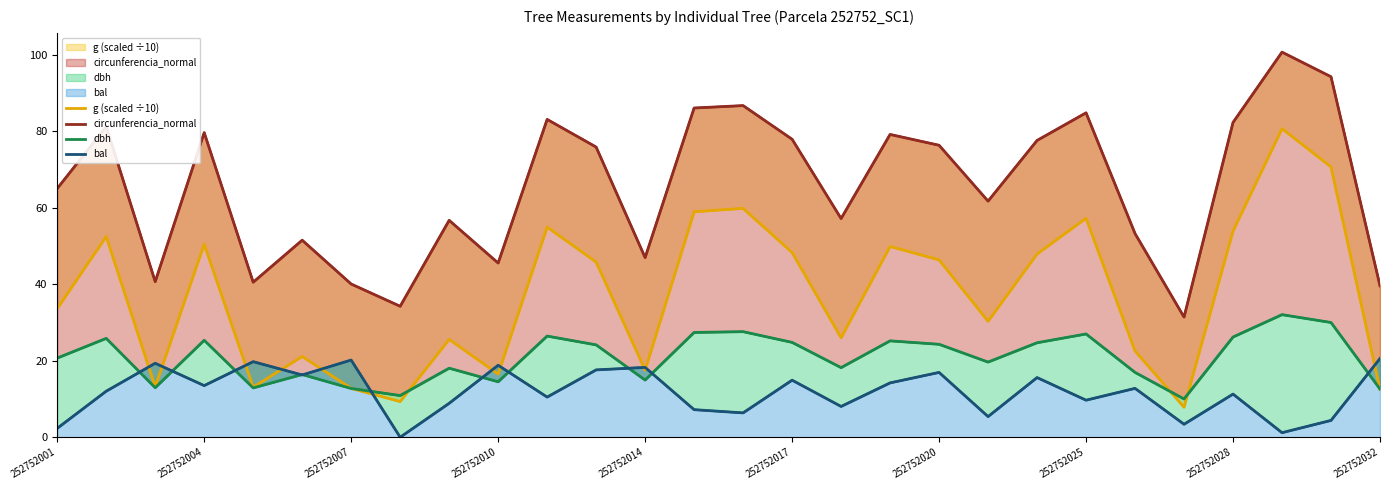

Reading left to right, extract all data points from this chart.

g (scaled ÷10): 33.7	52.5	13.2	50.5	13.1	21.1	12.8	9.3	25.6	16.5	54.9	45.8	17.6	59.0	59.8	48.3	26.0	49.9	46.4	30.3	47.9	57.3	22.6	7.9	53.9	80.7	70.7	12.5
circunferencia_normal: 65.0	81.2	40.7	79.6	40.5	51.5	40.1	34.2	56.7	45.5	83.1	75.9	47.0	86.1	86.7	77.9	57.2	79.2	76.3	61.7	77.6	84.8	53.2	31.4	82.3	100.7	94.2	39.6
dbh: 20.7	25.9	12.9	25.4	12.9	16.4	12.8	10.9	18.1	14.5	26.4	24.1	14.9	27.4	27.6	24.8	18.2	25.2	24.3	19.6	24.7	27.0	16.9	10.0	26.2	32.0	30.0	12.6
bal: 2.3	12.0	19.3	13.5	19.8	16.3	20.2	0.0	8.9	18.8	10.5	17.6	18.3	7.2	6.4	14.9	8.1	14.2	16.9	5.4	15.6	9.7	12.8	3.4	11.3	1.2	4.4	20.6